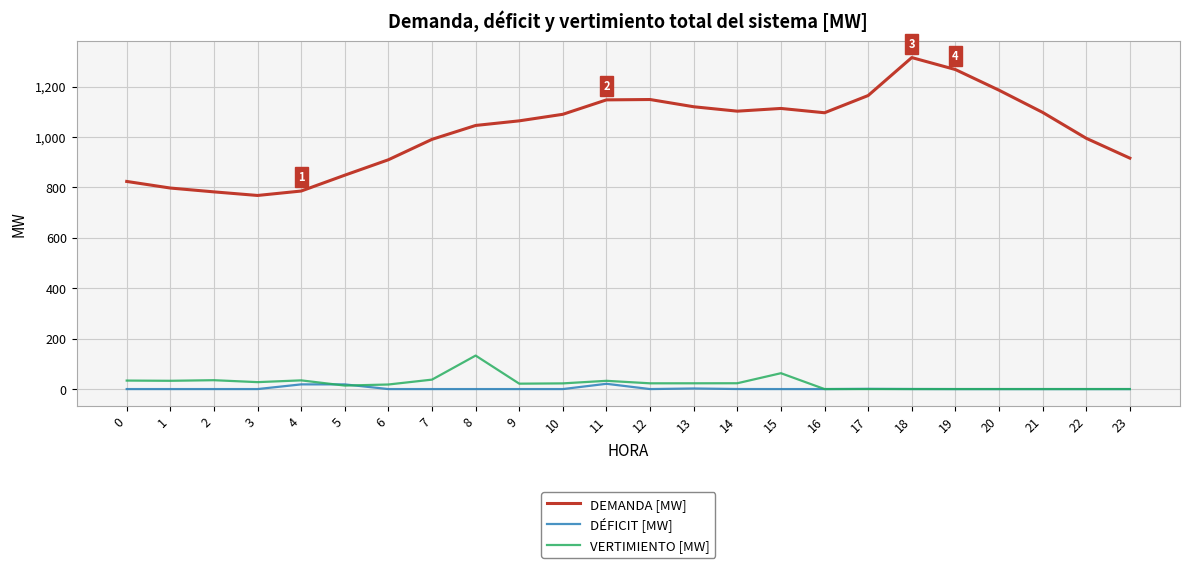

At which label does DEMANDA [MW] first exceed 1089?

10